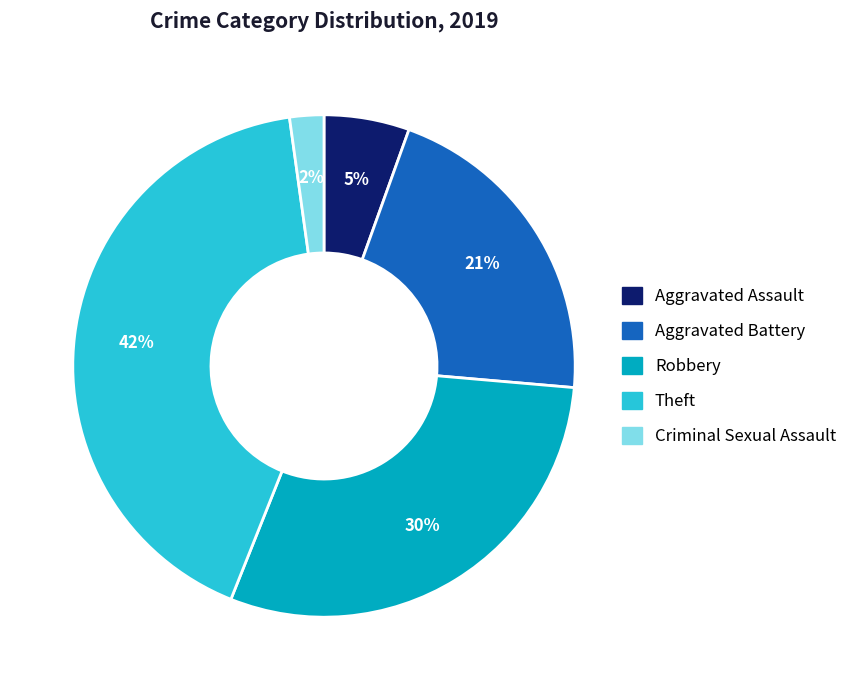

To the nearest percent, what is the average slice percentage?

20%